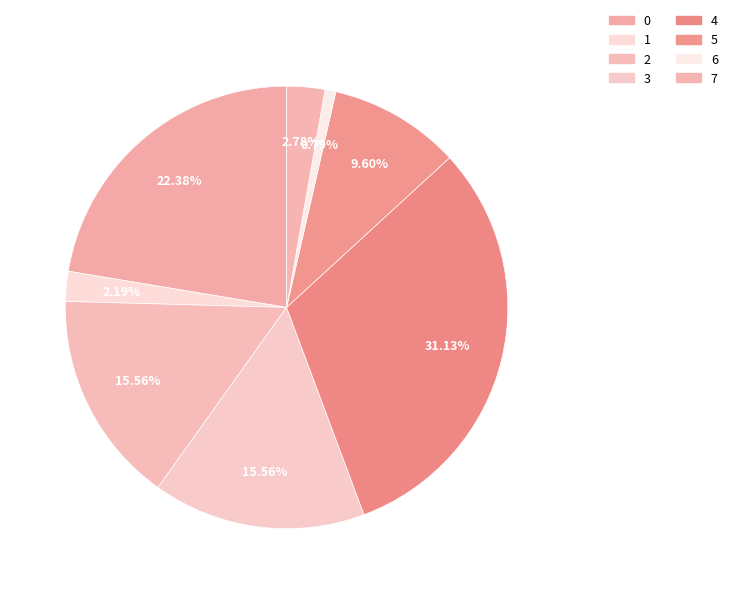

To the nearest percent, what portion does 3 represent?

16%